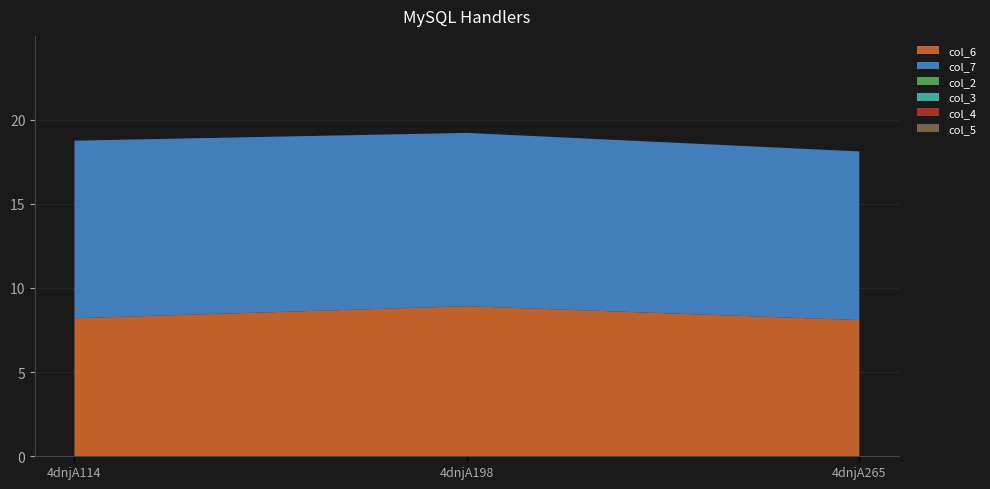

Reading left to right, transcribe all the data shown in this chart.

col_6: 8.2	8.9	8.1
col_7: 10.5	10.3	10.0
col_2: 0.0	0.0	0.0
col_3: 0.0	0.0	0.0
col_4: 0.0	0.0	0.0
col_5: 0.0	0.0	0.0